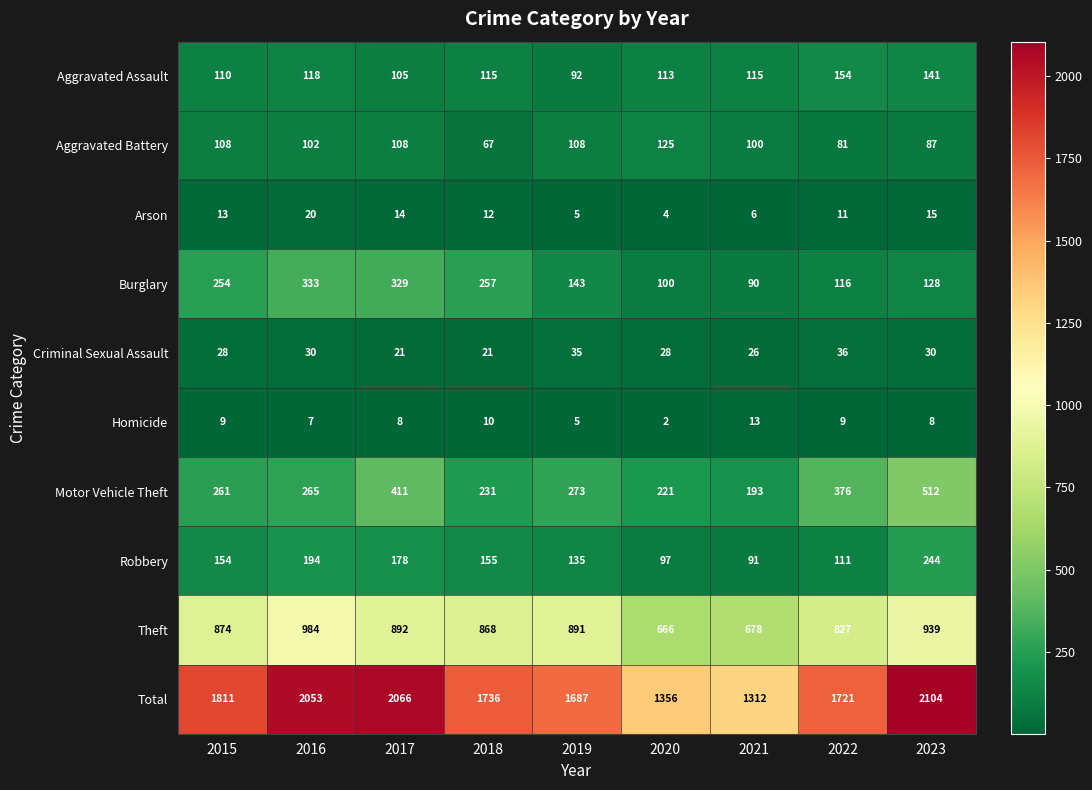

The Robbery series shows 51 at 2016. True or false?

False